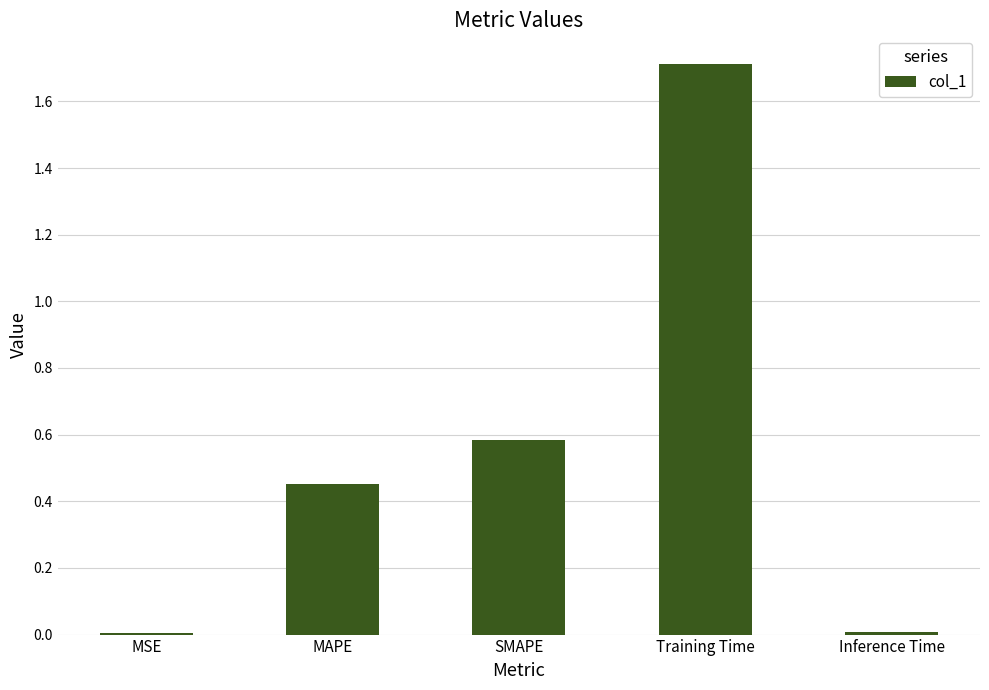

The chart shows a value of 0.0 at MSE. True or false?

True